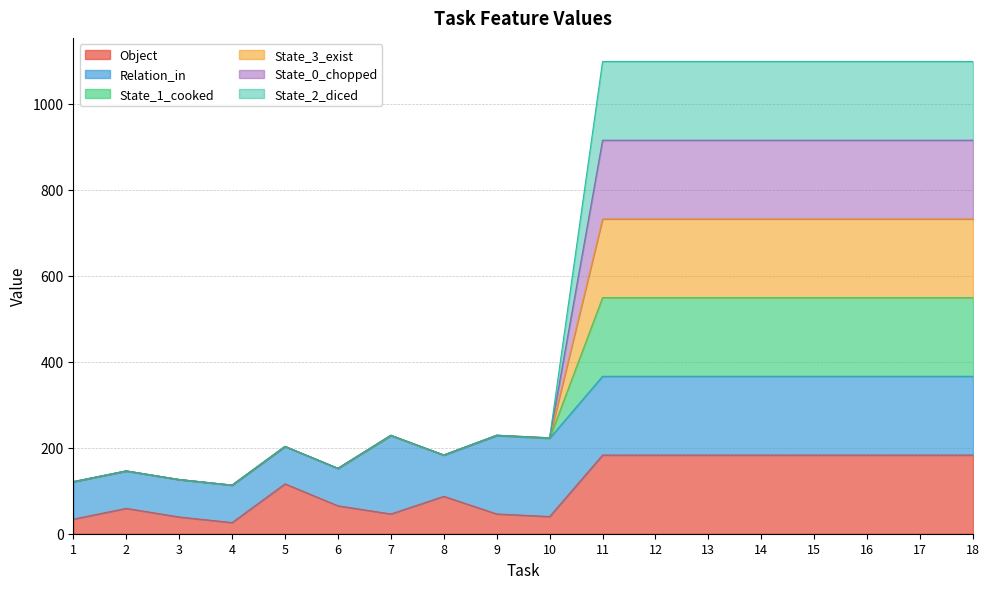

At which category is the sum across all series the highest?

11